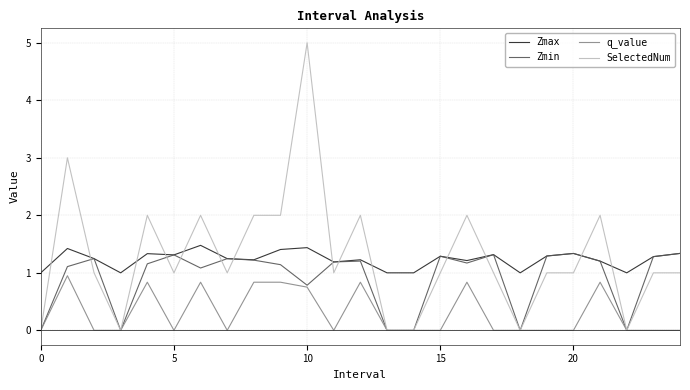

True or false: SelectedNum and Zmax cross at least once.

True